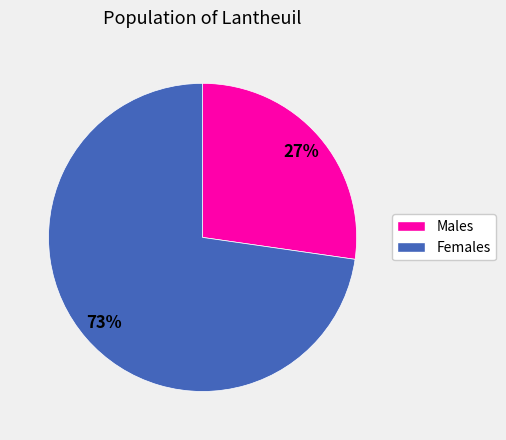

Does any single category account for the majority?

Yes